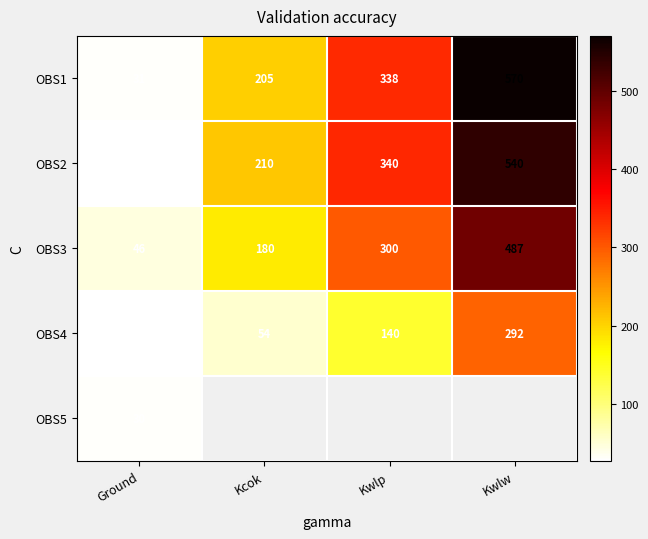

What value does the OBS2 series have at Kcok?

210